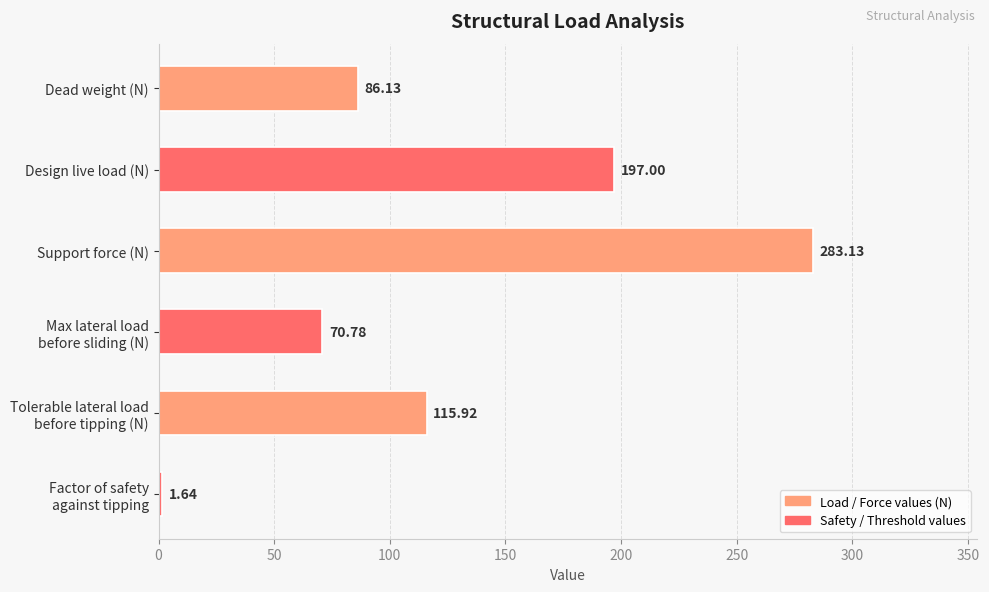

What is the sum of all values?

754.6